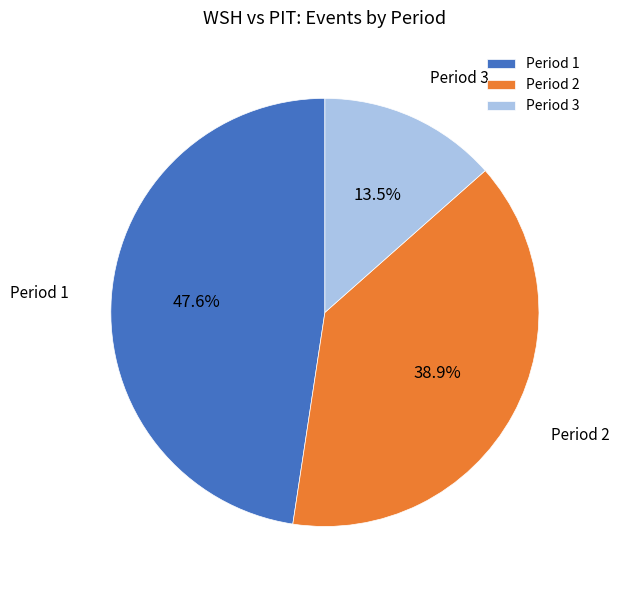

Is it true that Period 1 is 54% of the pie?

False